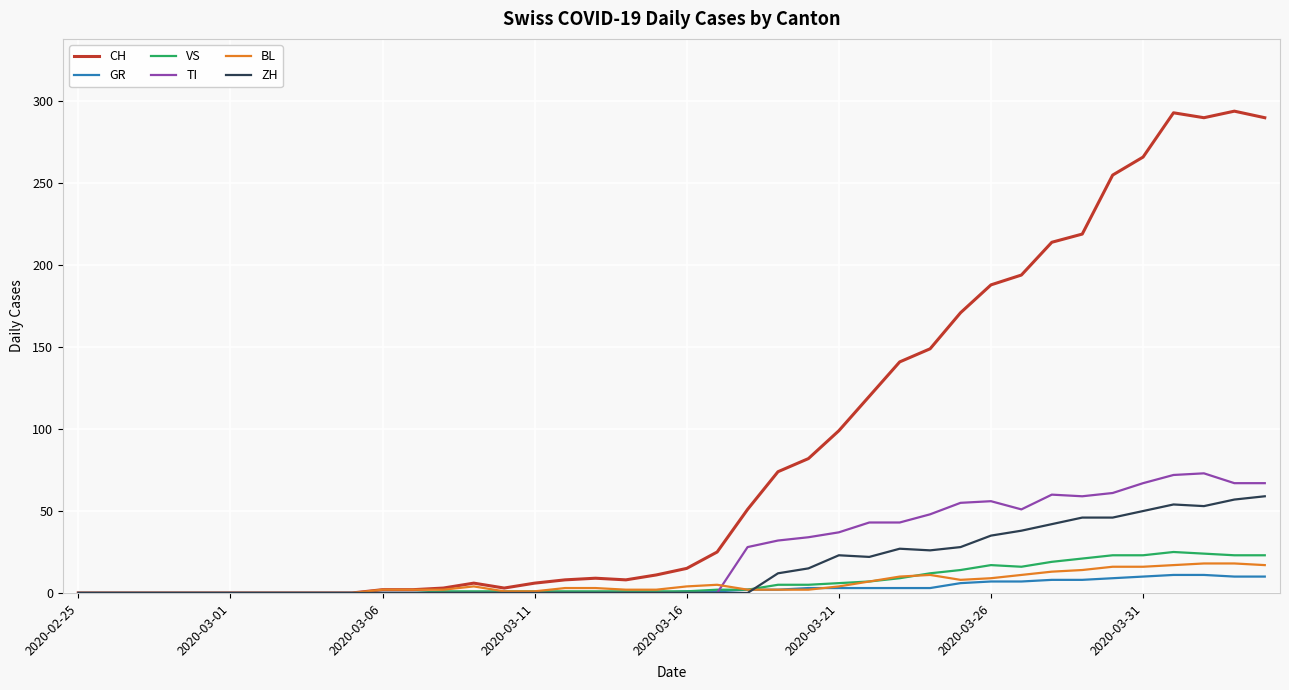

Which series has the widest spread of values?

CH